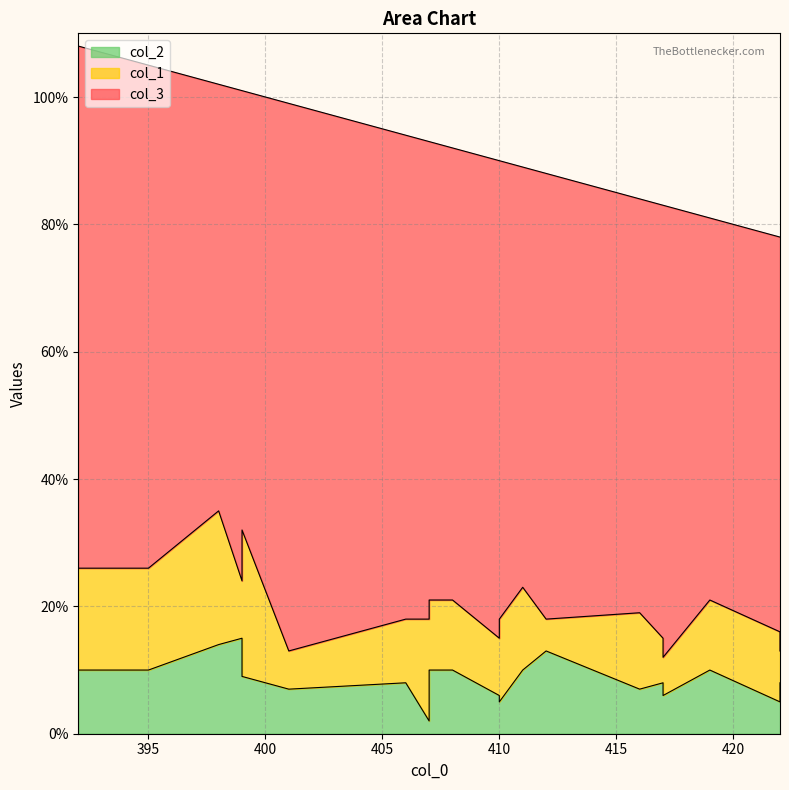

True or false: col_1 and col_3 intersect in this chart.

False